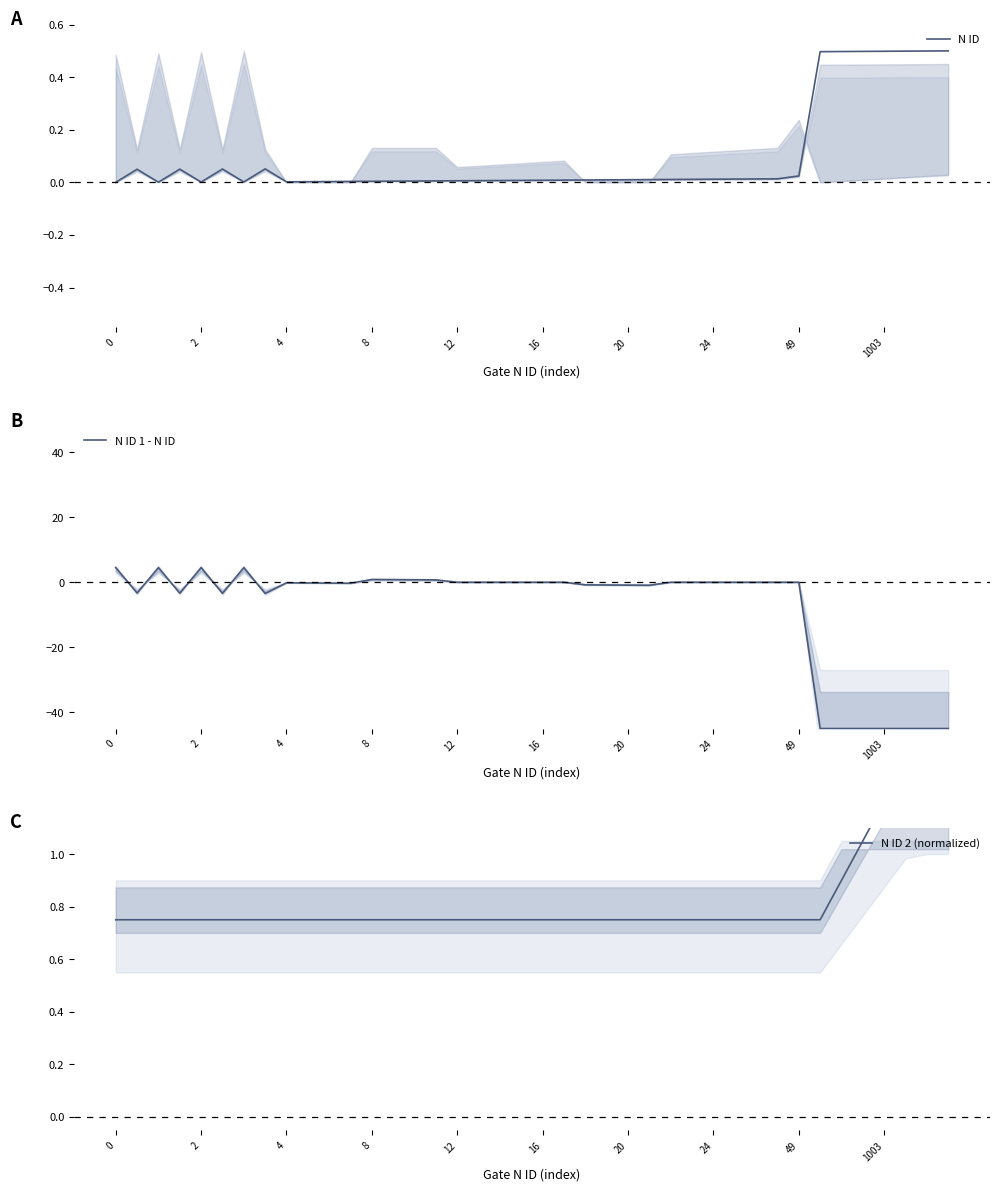

Does the chart have visible grid lines?

No